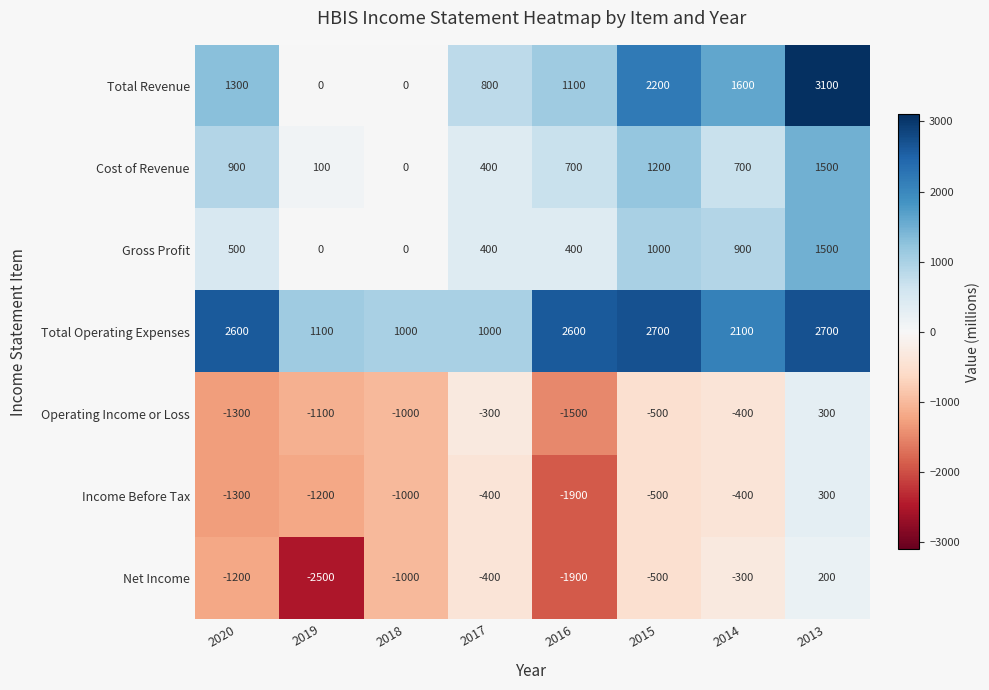

At which label does Cost of Revenue first exceed 700?

2020